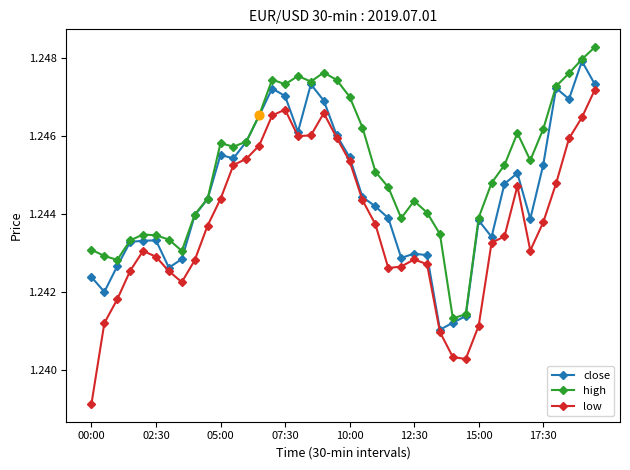

Which series has the largest total across all categories?

high